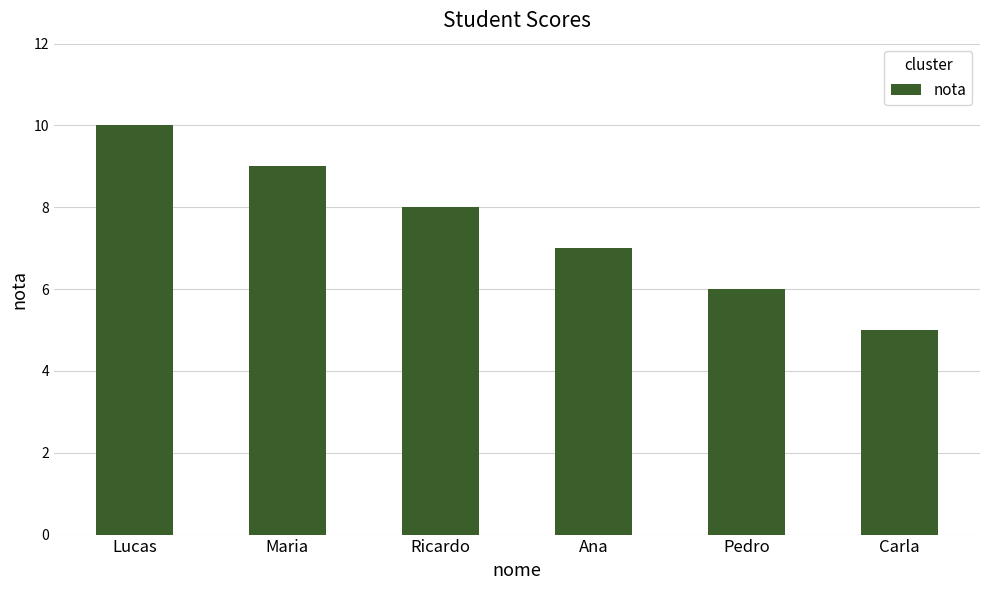

What is the value of the 1st bar from the left?

10